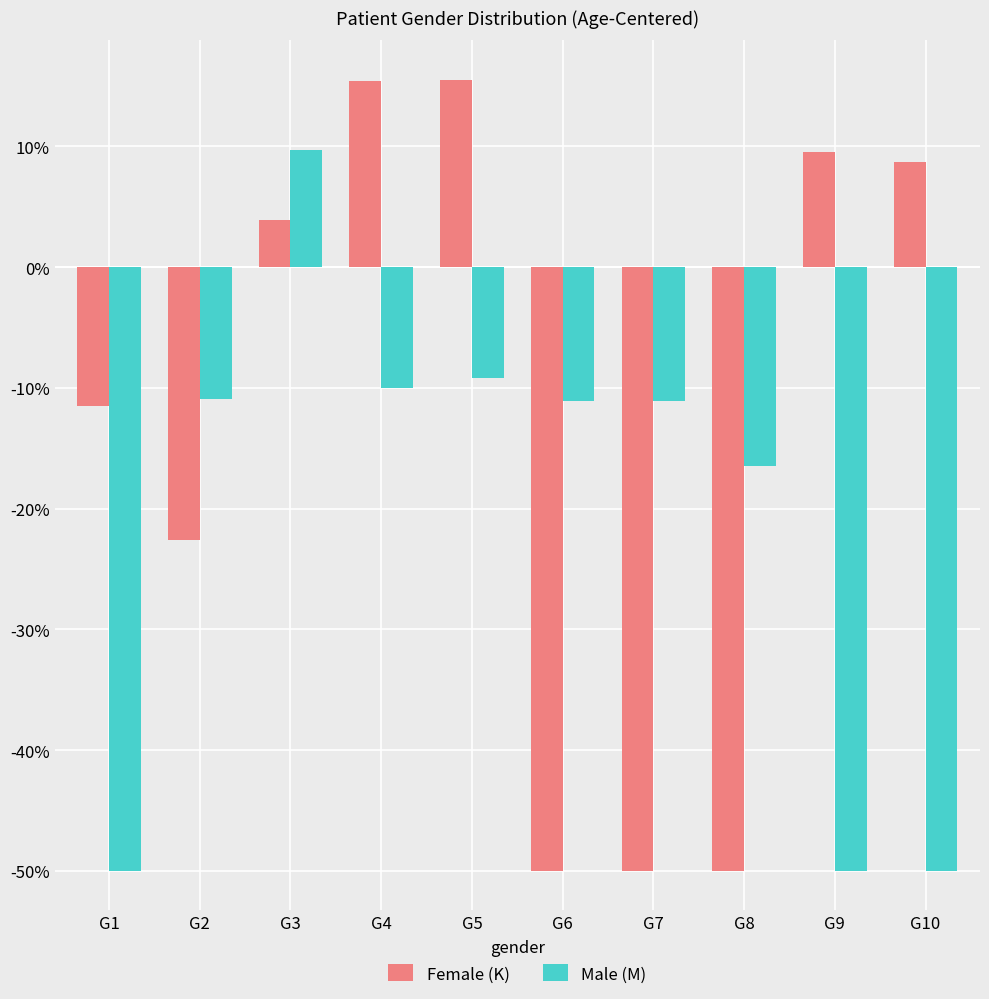

At which category is the sum across all series the highest?

G3